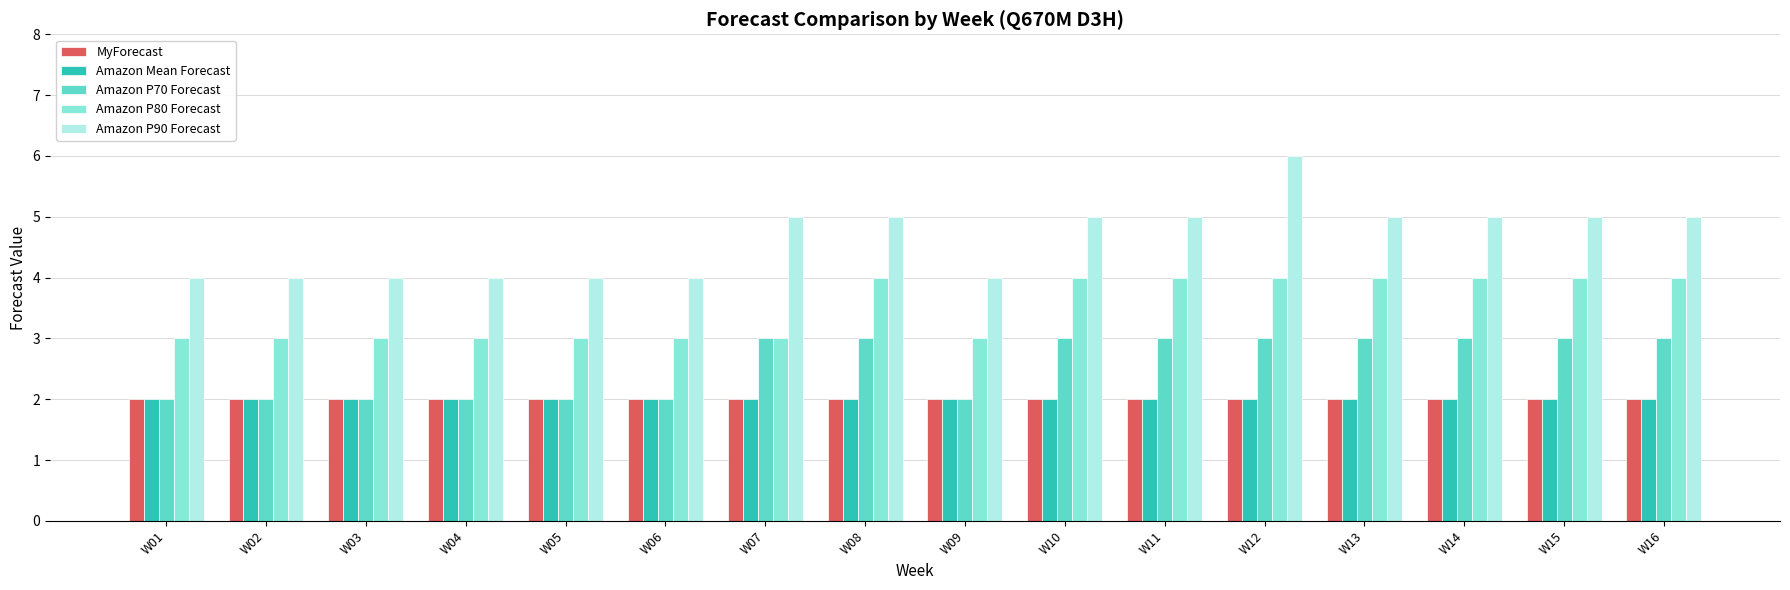

How many bars are there in total?

80